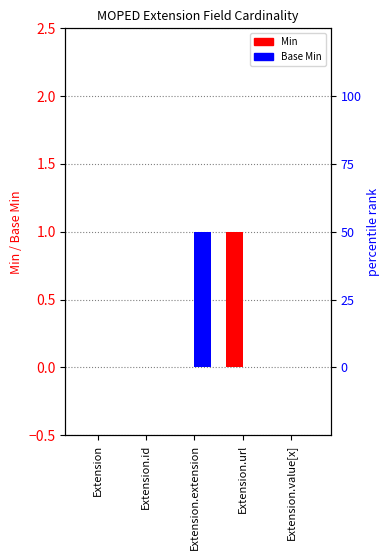

The Min series shows 0 at Extension.id. True or false?

False